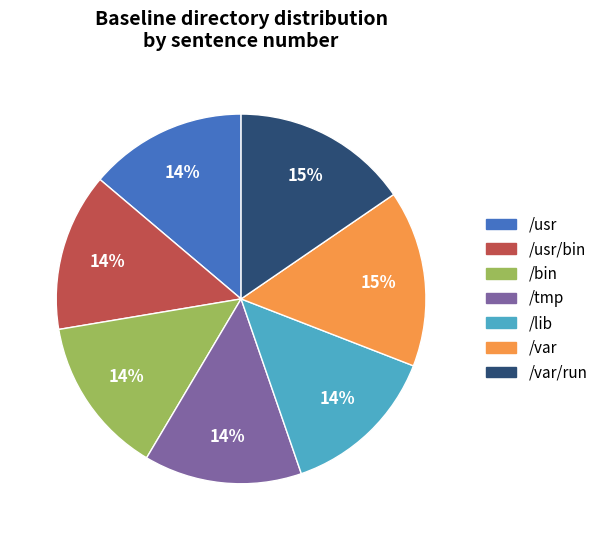

Does any single category account for the majority?

No